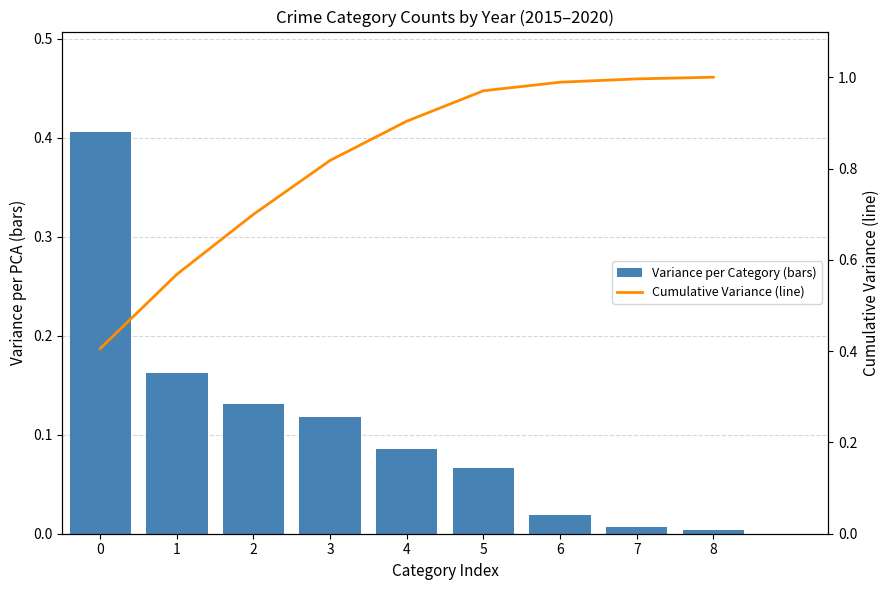

What is the minimum value for Cumulative Variance (line)?

0.4